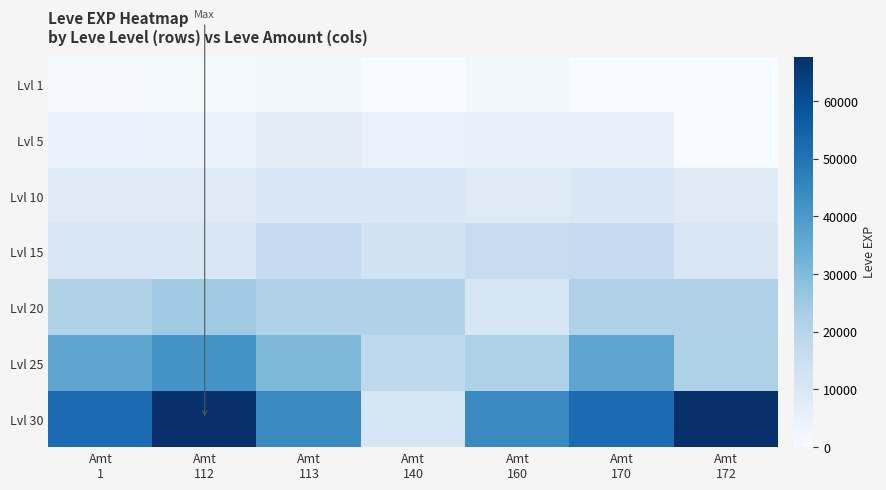

How many series are shown in this chart?

7